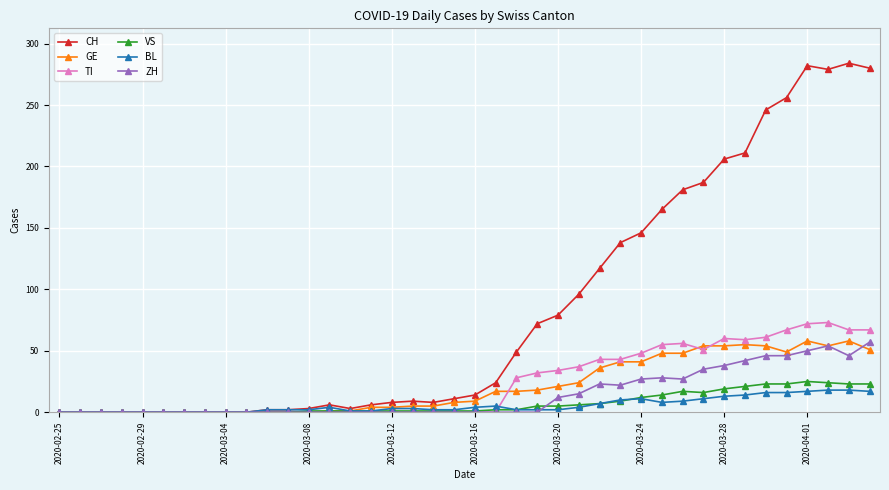

True or false: BL has more than 2 points higher than both neighbors.

True